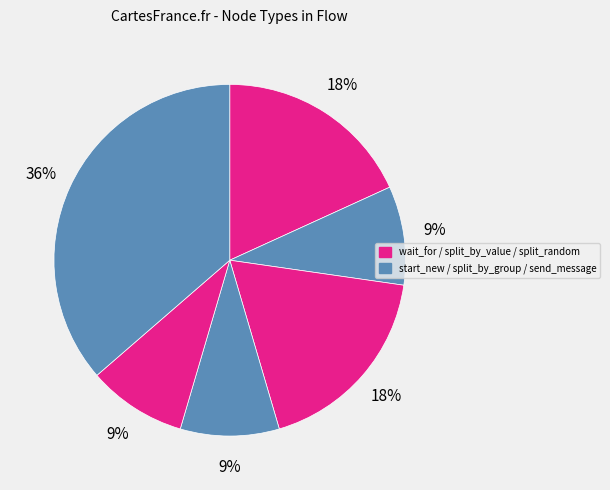

How many segments does this pie chart have?

6